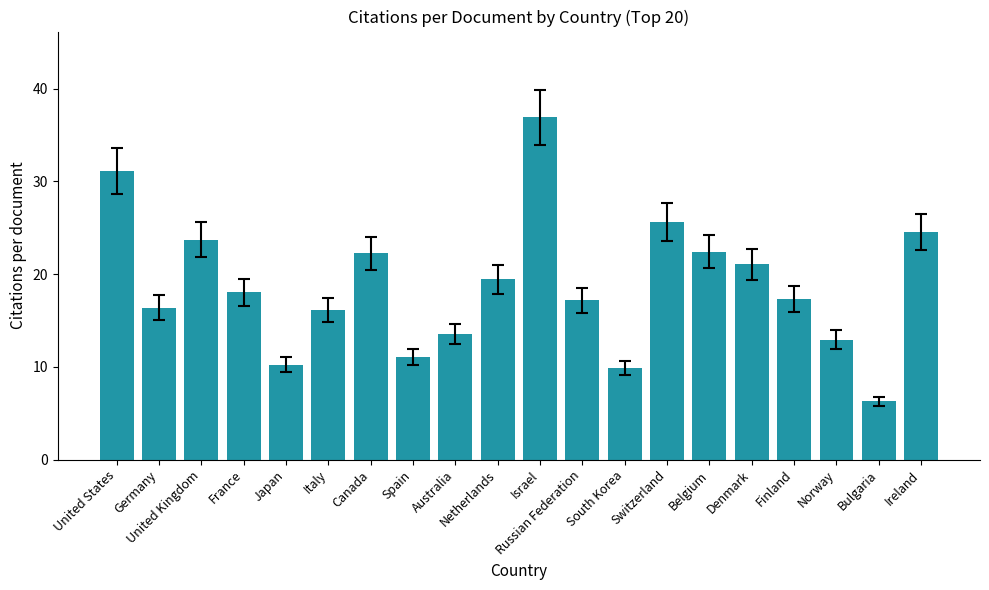

What is the value of the 16th bar from the left?

21.1